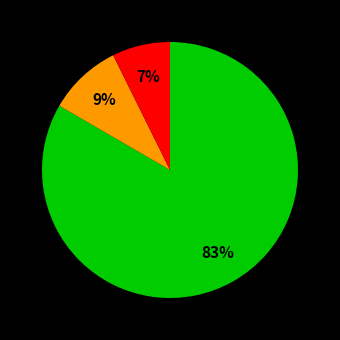

To the nearest percent, what is the average slice percentage?

33%